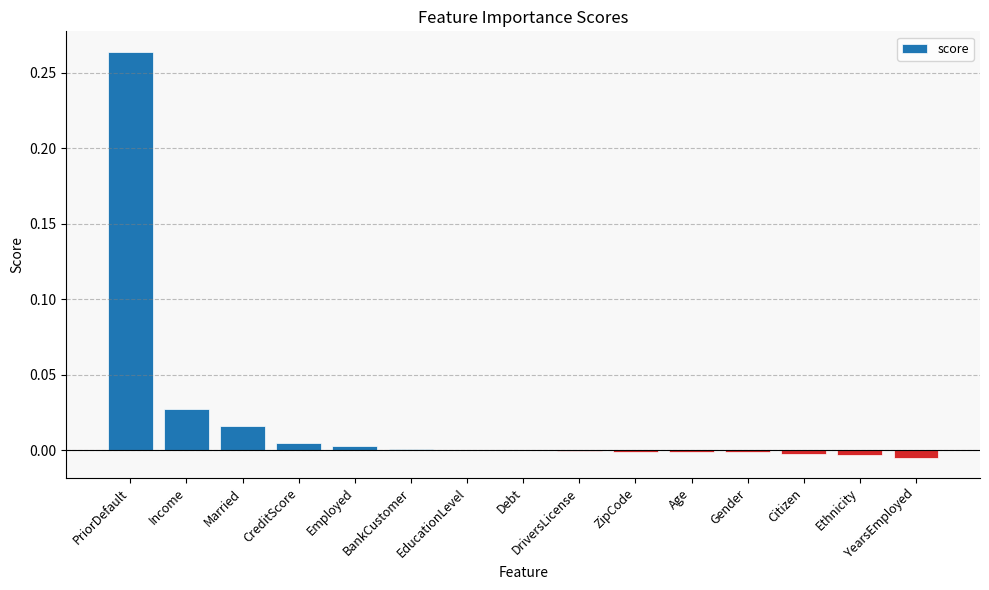

Between Employed and PriorDefault, which is larger?

PriorDefault